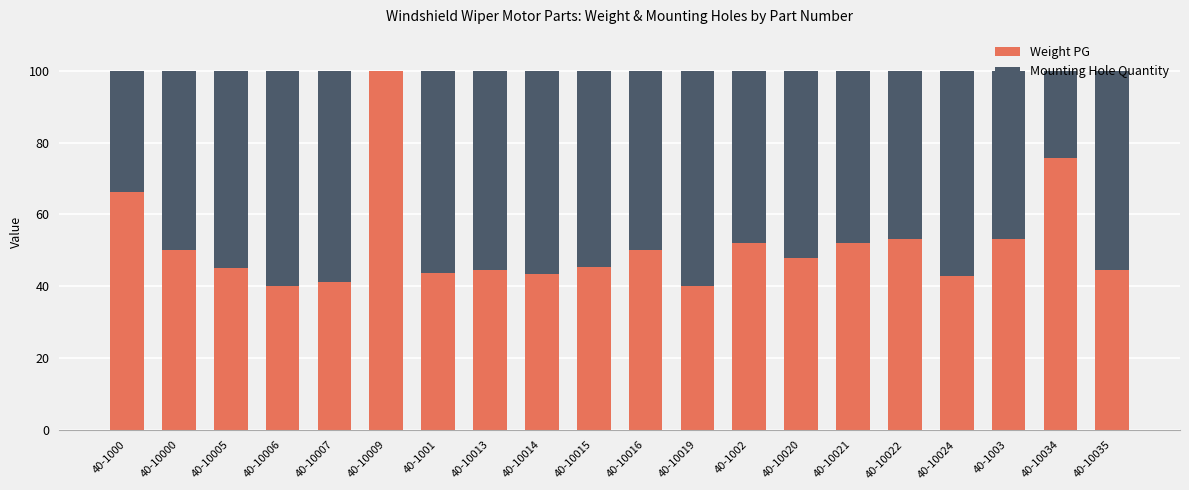

What is the total value across all series at 40-10020?

100.0